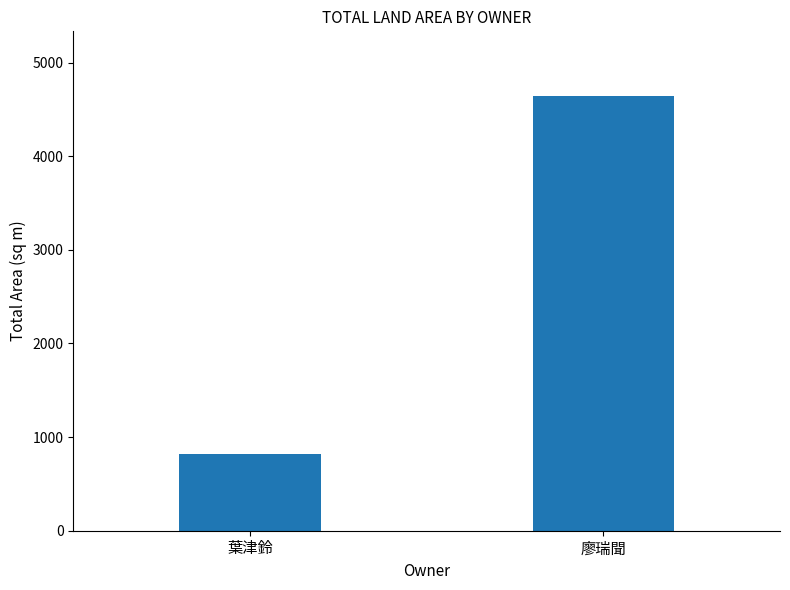

What is the label of the 1st bar from the left?

葉津鈴